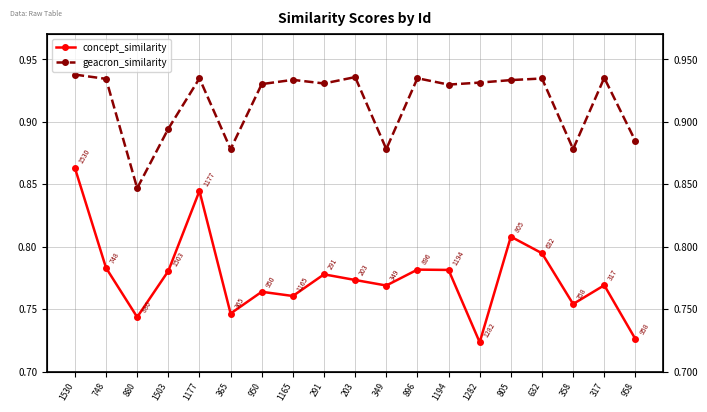

What is the sum of all concept_similarity values?

14.7